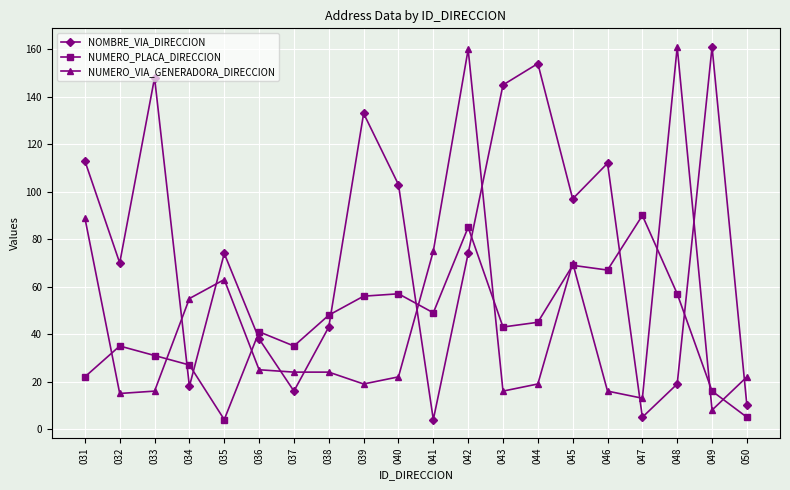

Reading left to right, what are all the values shown in this chart?

NOMBRE_VIA_DIRECCION: 031=113	032=70	033=148	034=18	035=74	036=38	037=16	038=43	039=133	040=103	041=4	042=74	043=145	044=154	045=97	046=112	047=5	048=19	049=161	050=10
NUMERO_PLACA_DIRECCION: 031=22	032=35	033=31	034=27	035=4	036=41	037=35	038=48	039=56	040=57	041=49	042=85	043=43	044=45	045=69	046=67	047=90	048=57	049=16	050=5
NUMERO_VIA_GENERADORA_DIRECCION: 031=89	032=15	033=16	034=55	035=63	036=25	037=24	038=24	039=19	040=22	041=75	042=160	043=16	044=19	045=70	046=16	047=13	048=161	049=8	050=22